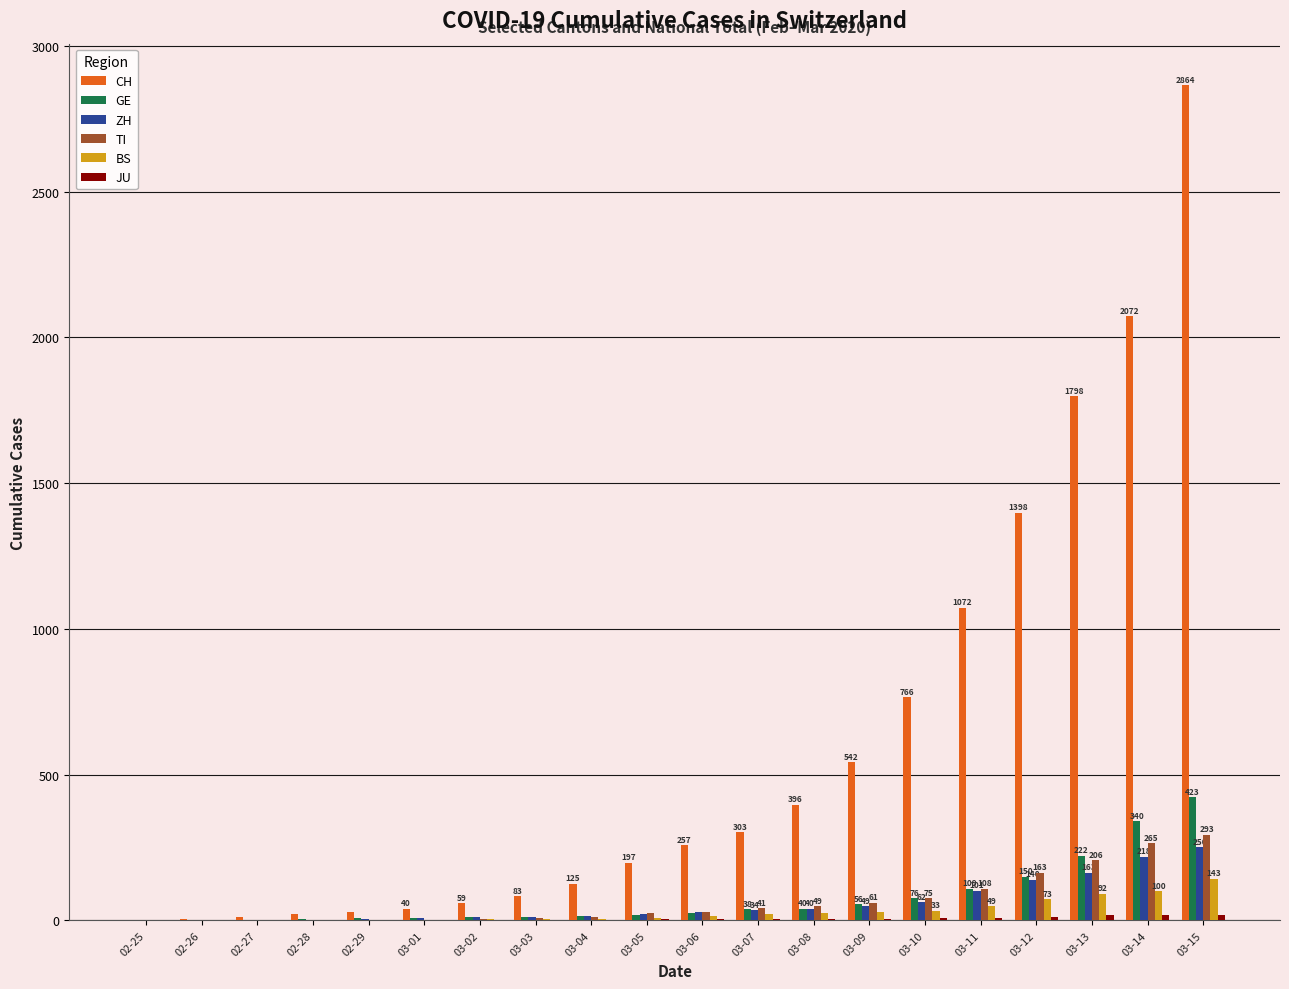

What is the greatest value displayed?

2864